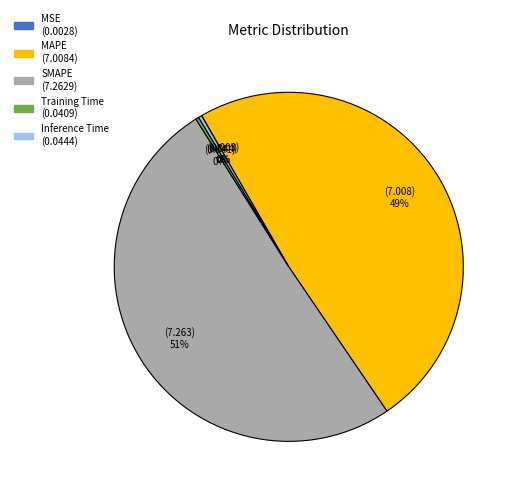

Which slice is the largest?

SMAPE